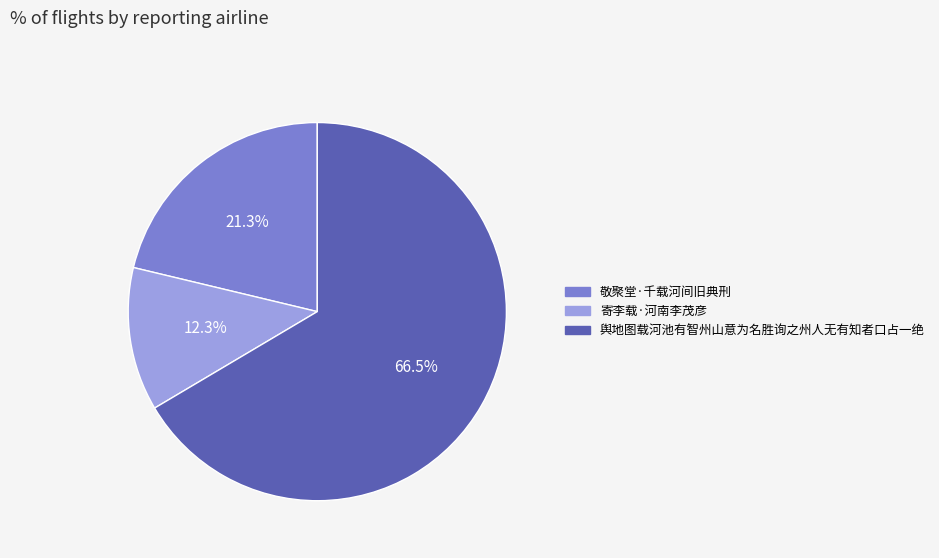

The 寄李载·河南李茂彦 slice represents 12% of the pie. True or false?

True